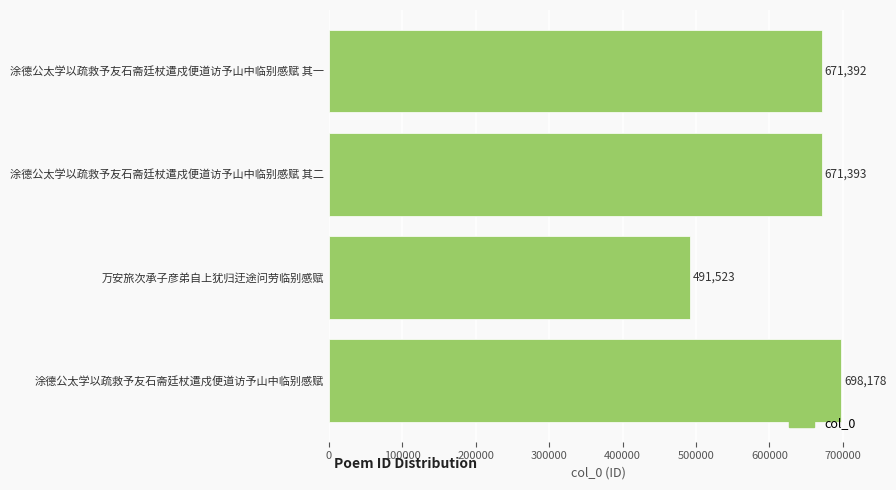

Rank the categories by value from highest to lowest.

涂德公太学以疏救予友石斋廷杖遣戍便道访予山中临别感赋, 涂德公太学以疏救予友石斋廷杖遣戍便道访予山中临别感赋 其二, 涂德公太学以疏救予友石斋廷杖遣戍便道访予山中临别感赋 其一, 万安旅次承子彦弟自上犹归迂途问劳临别感赋